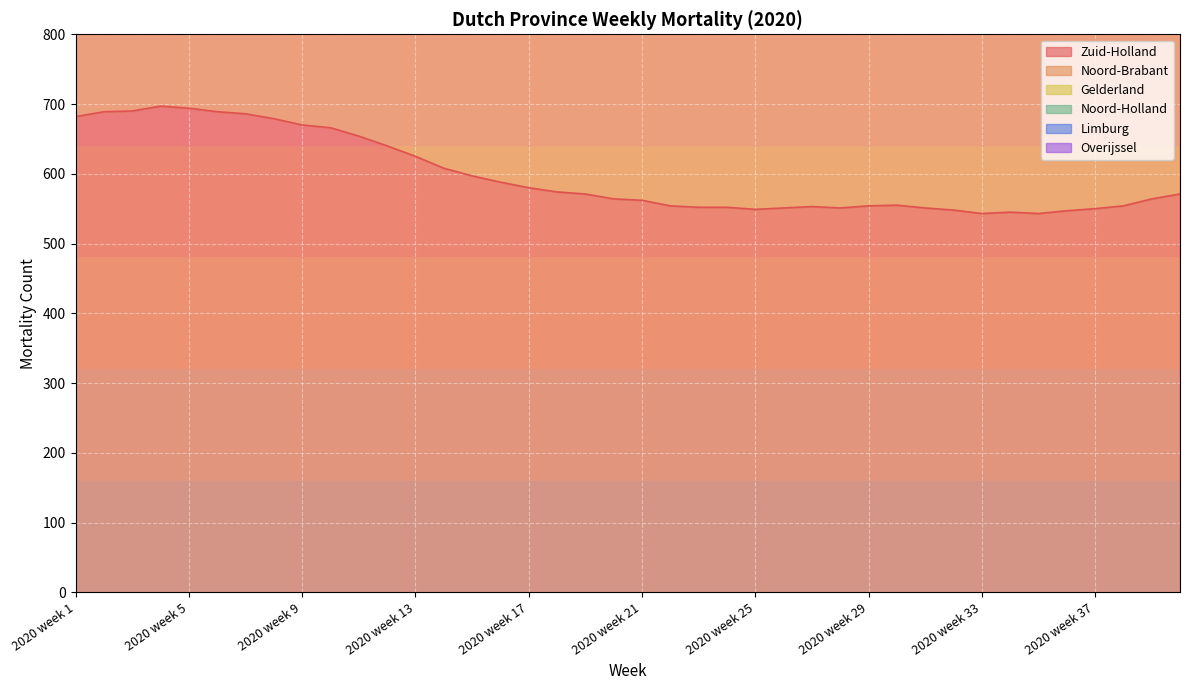

What is the value of the Limburg point at the 40th from the left?

1981